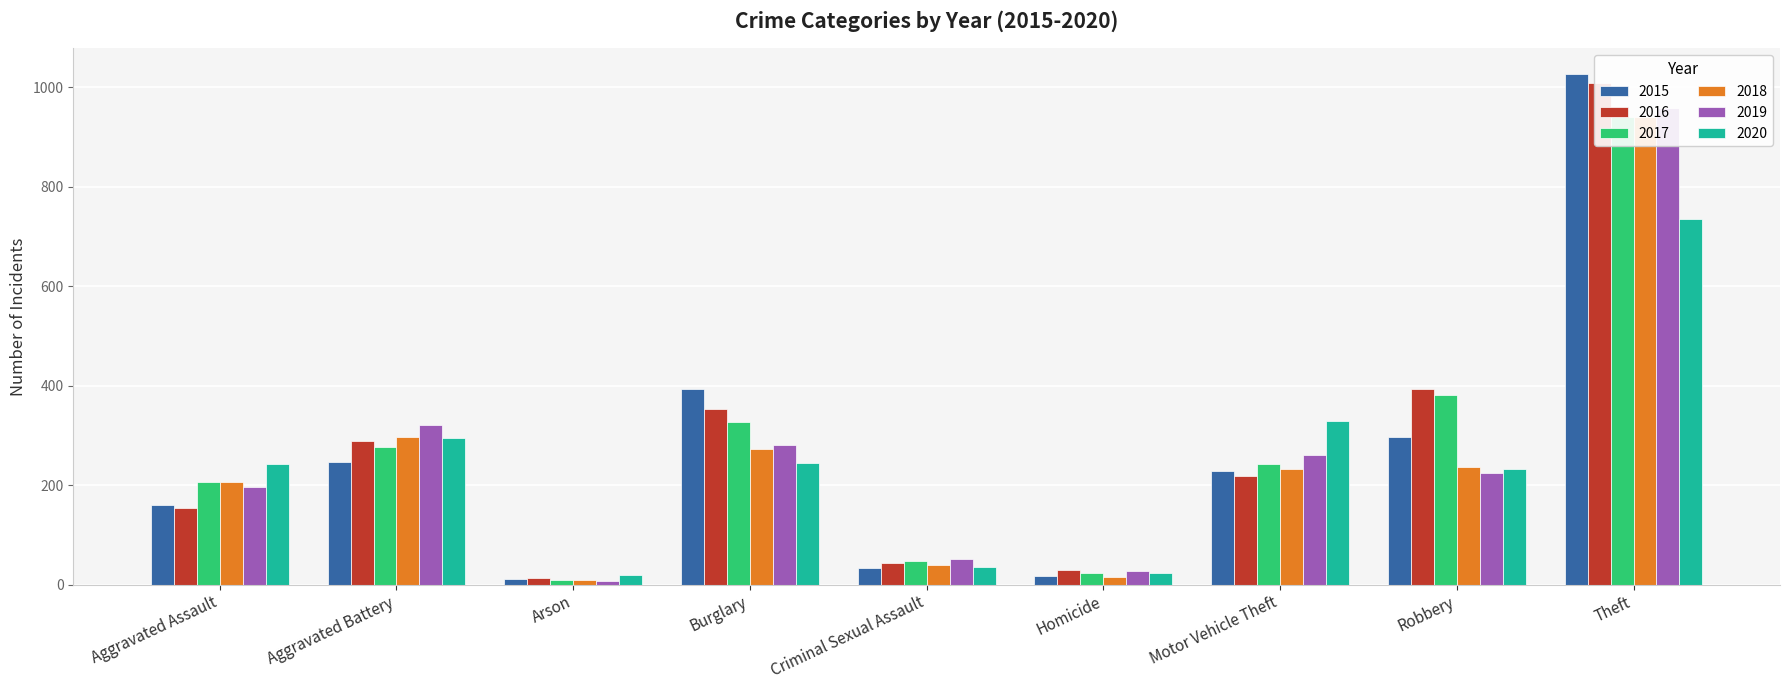

What is the maximum value for 2017?

941